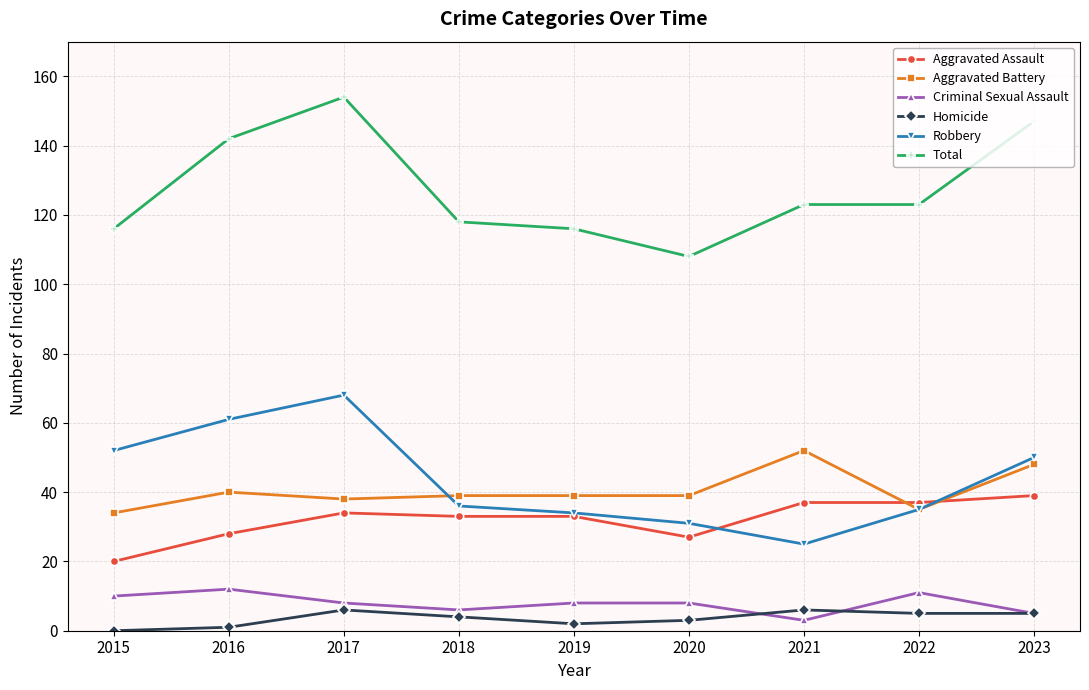

True or false: Total and Robbery intersect in this chart.

False